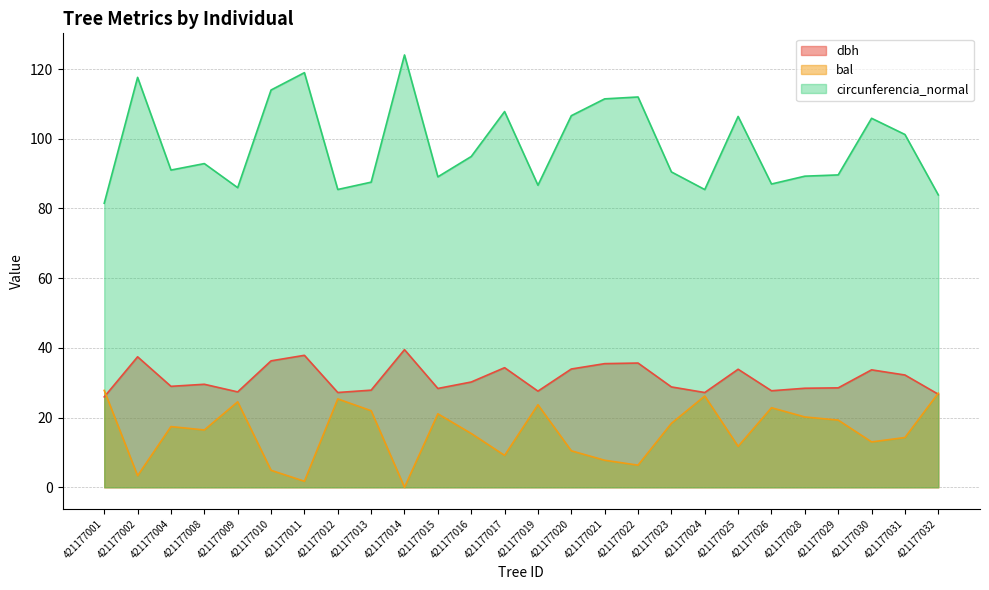

Rank the series by their maximum value, from highest to lowest.

circunferencia_normal, dbh, bal